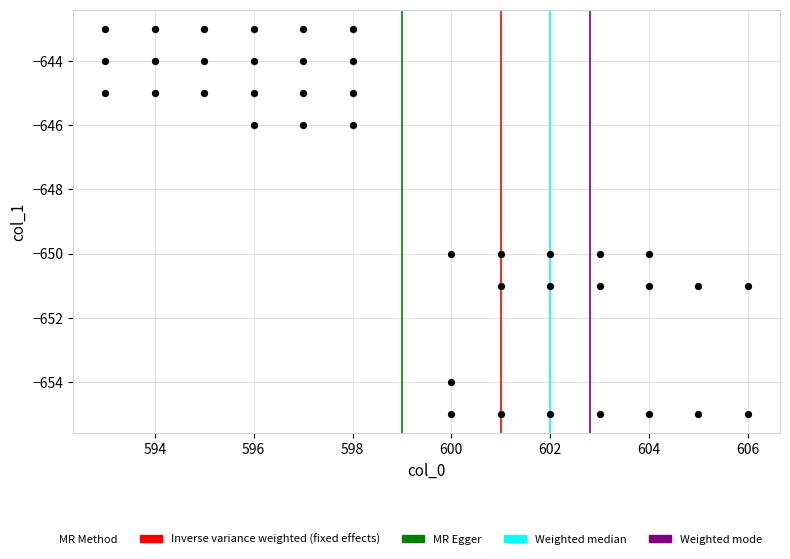

What is the range of X values (max minus min)?

13